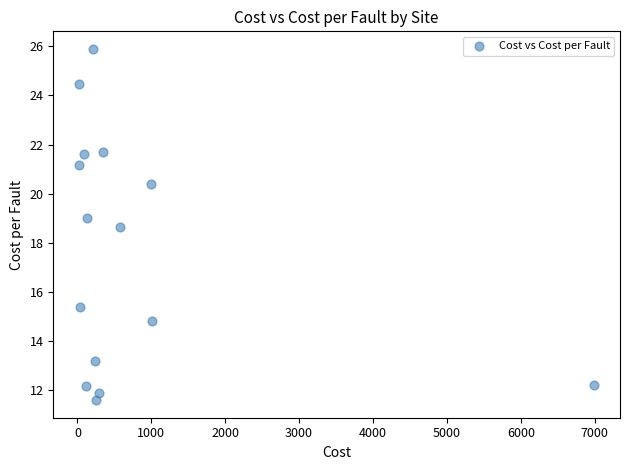

What is the range of X values (max minus min)?

6973.0